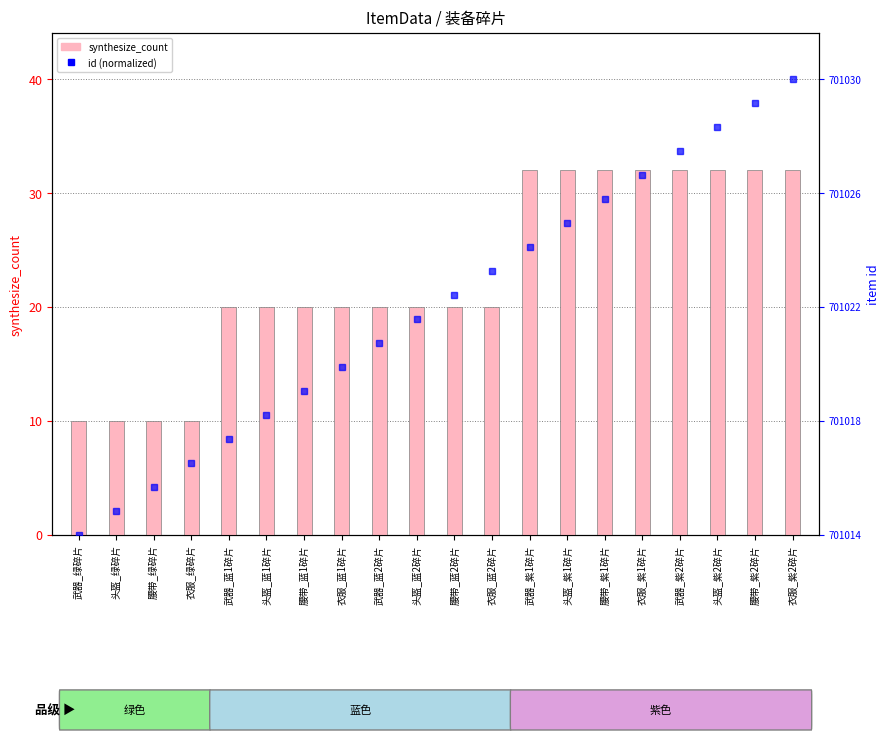

What position from the right is 腰带_紫1碎片?

6